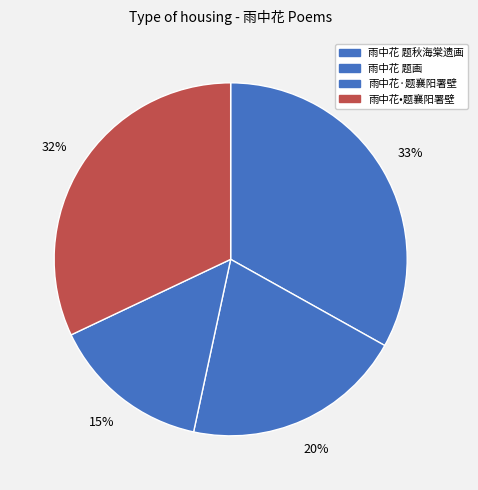

Is there any slice that represents more than half of the pie?

No